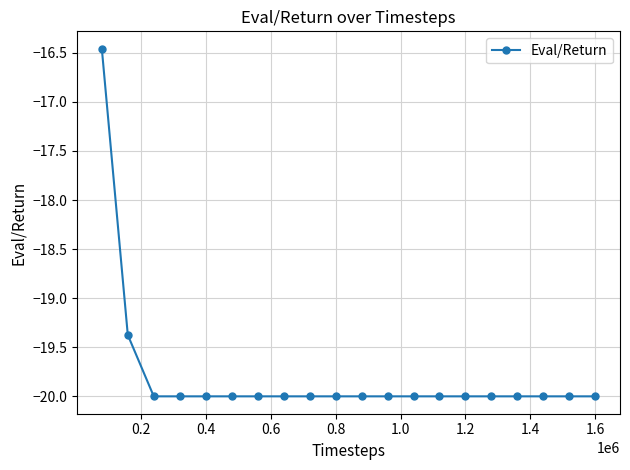

What is the difference between the second highest and second lowest values?

0.6